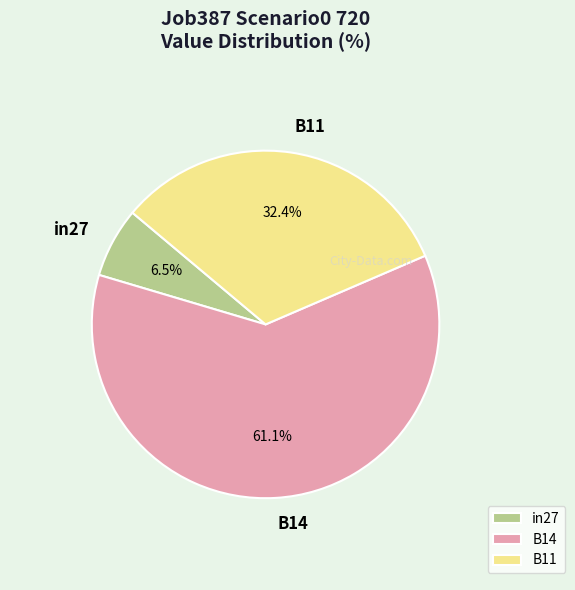

Between B11 and in27, which is larger?

B11